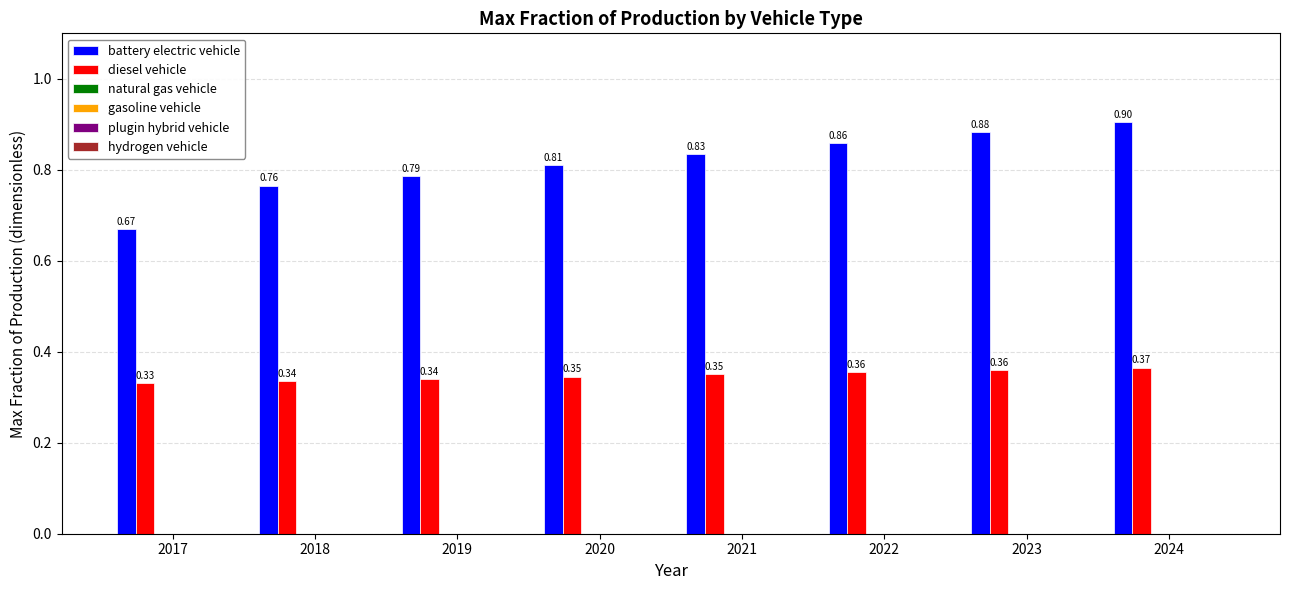

Which series has the largest total across all categories?

battery electric vehicle